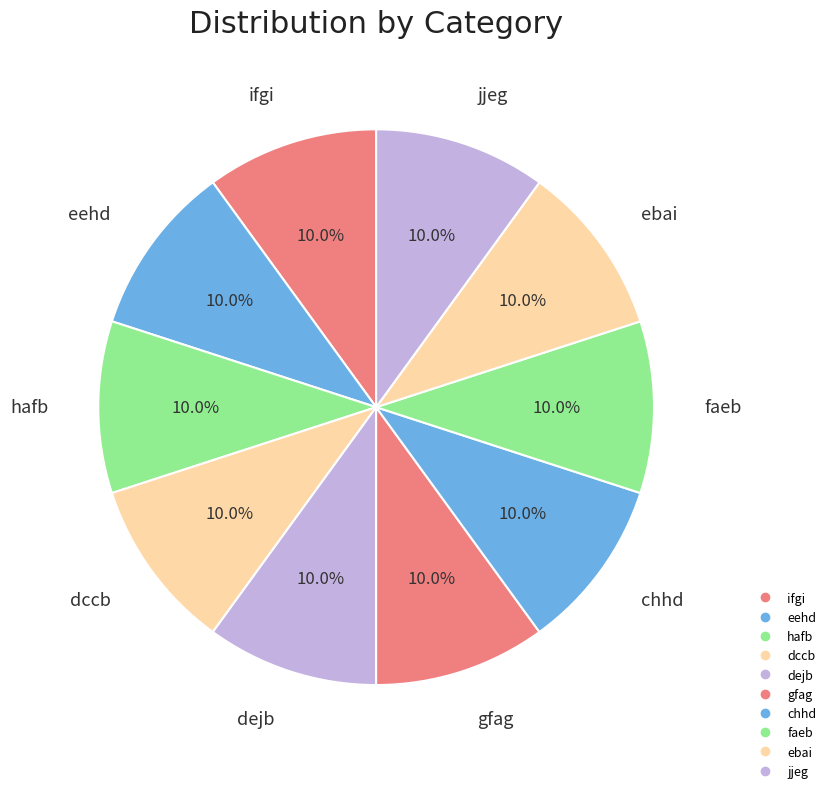

How many segments does this pie chart have?

10